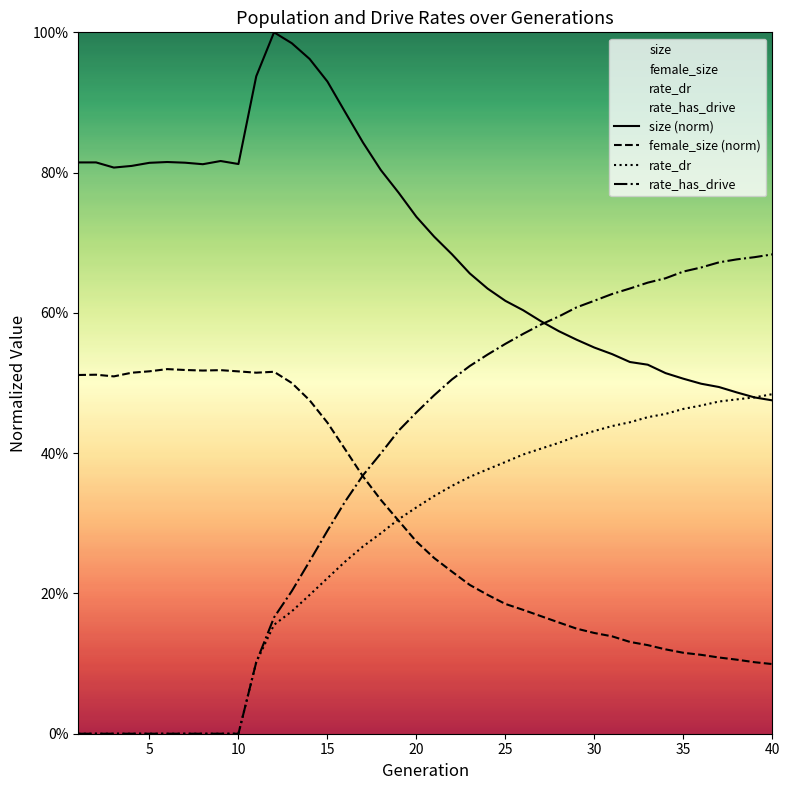

What is the maximum value for size (norm)?

1.0